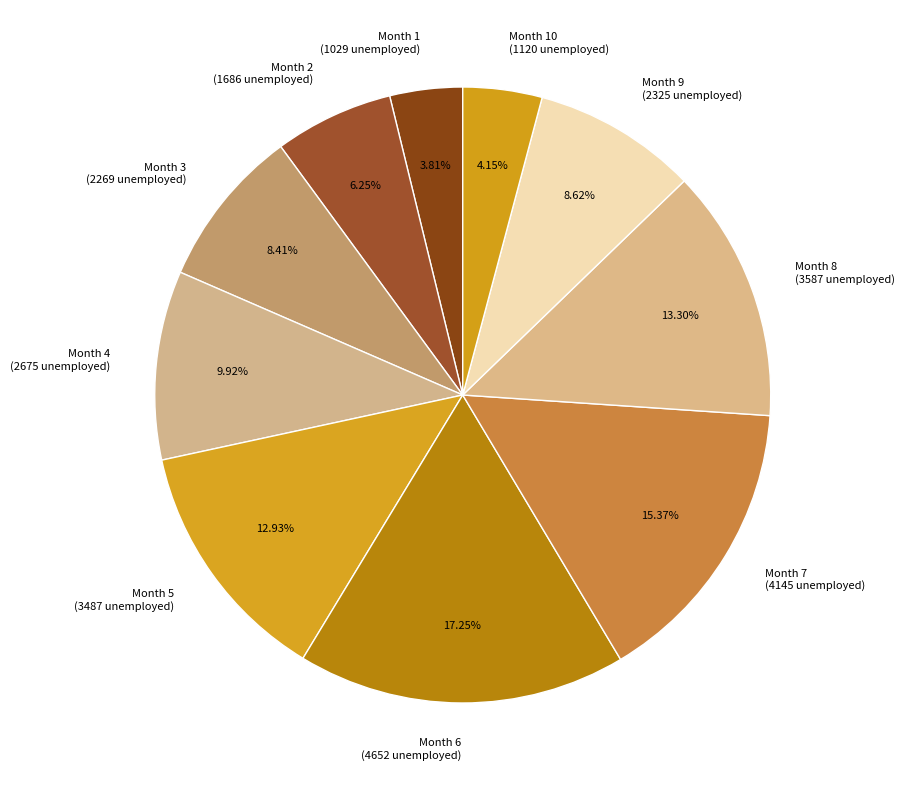

Which has a higher value, Month 9 (2325 unemployed) or Month 8 (3587 unemployed)?

Month 8 (3587 unemployed)